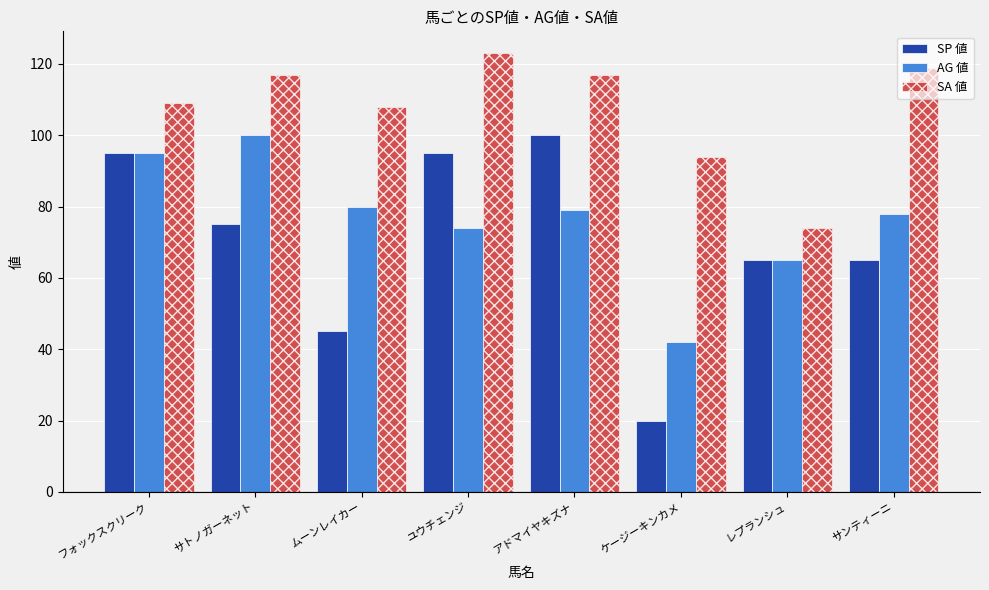

Where is AG 値 nearest to the value 71?

ユウチェンジ